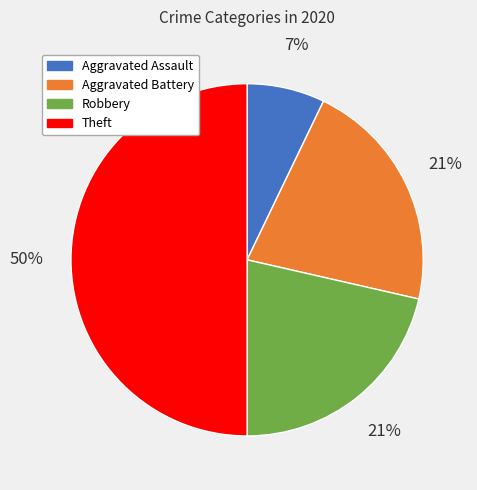

Do Robbery and Aggravated Battery together represent more than half of the pie?

No